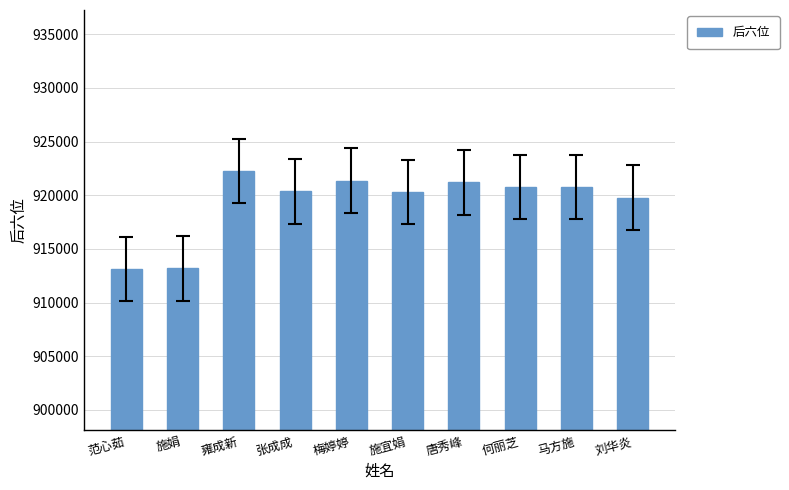

What is the approximate value at 范心茹?

913101